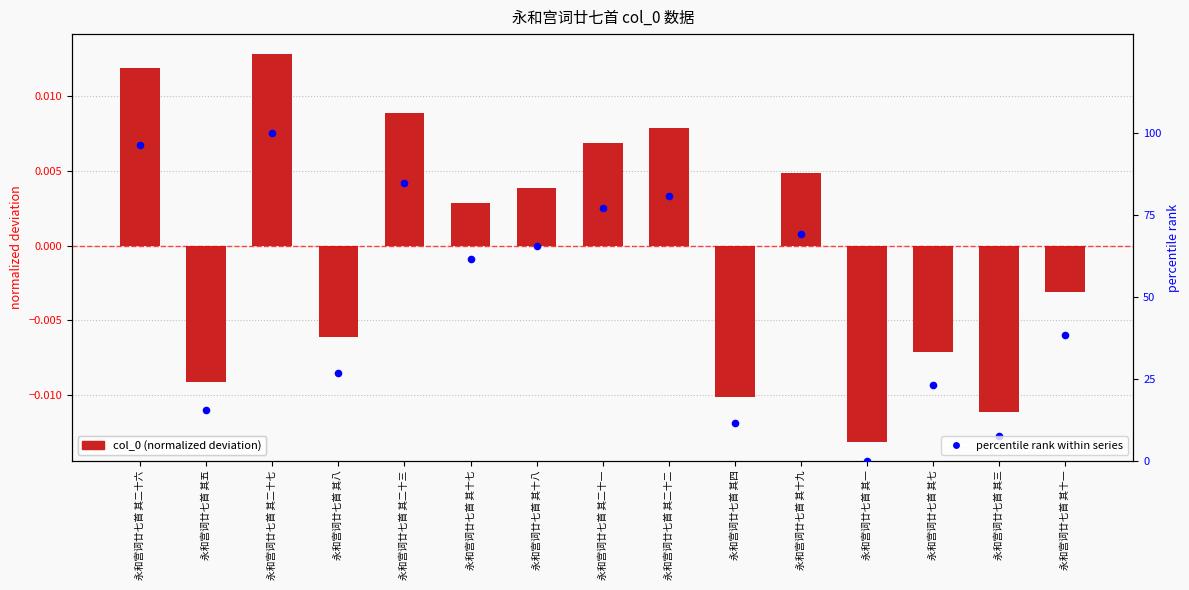

Which series reaches the minimum Y coordinate?

col_0 (normalized deviation)